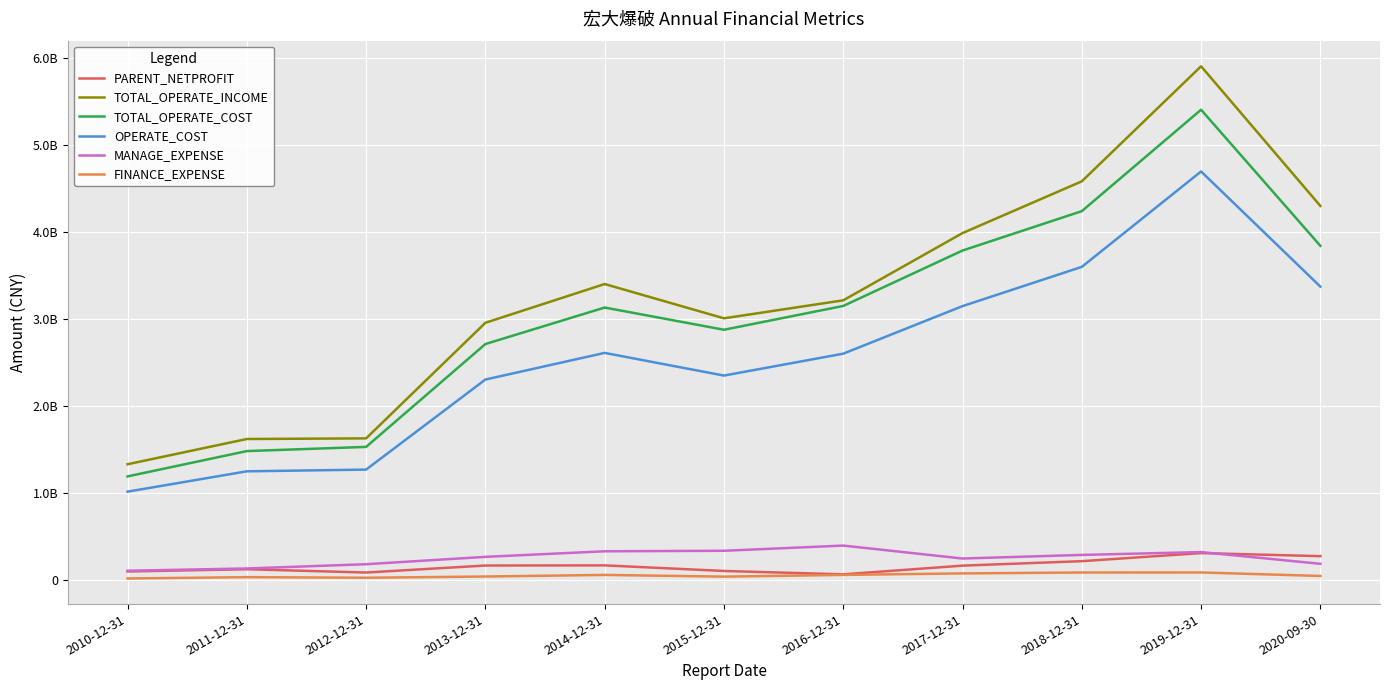

Which series has the widest spread of values?

TOTAL_OPERATE_INCOME